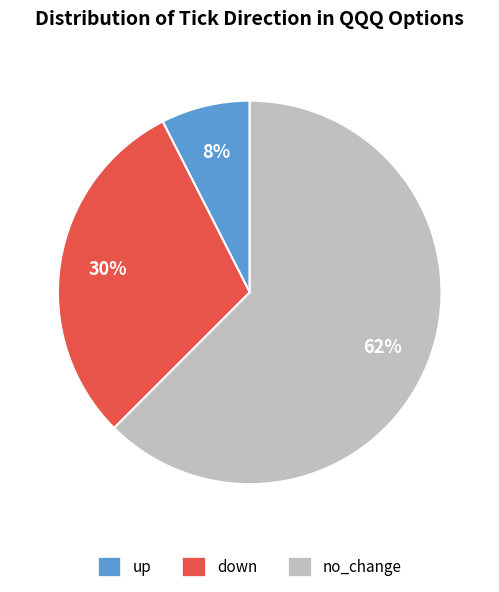

Between up and no_change, which is larger?

no_change